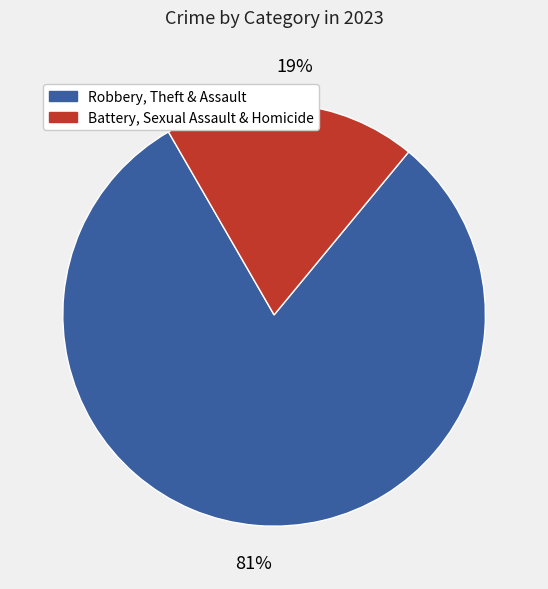

Count the number of slices in the pie.

2